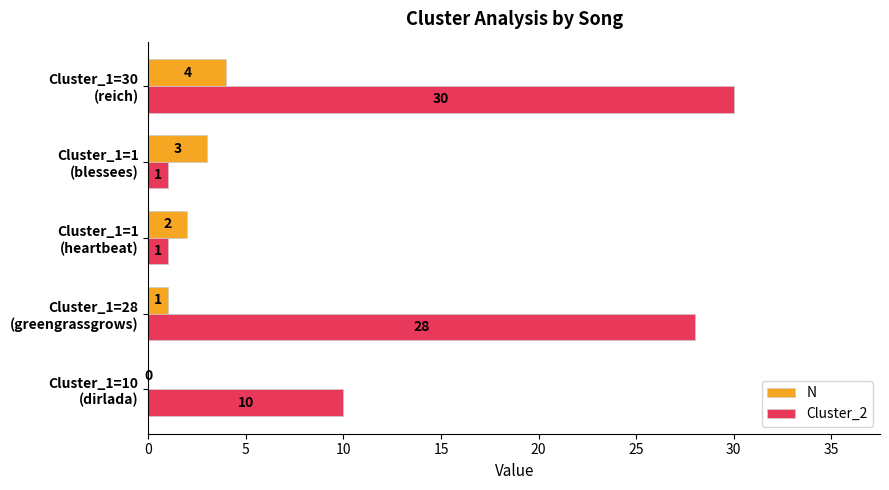

Which series has the largest total across all categories?

Cluster_2